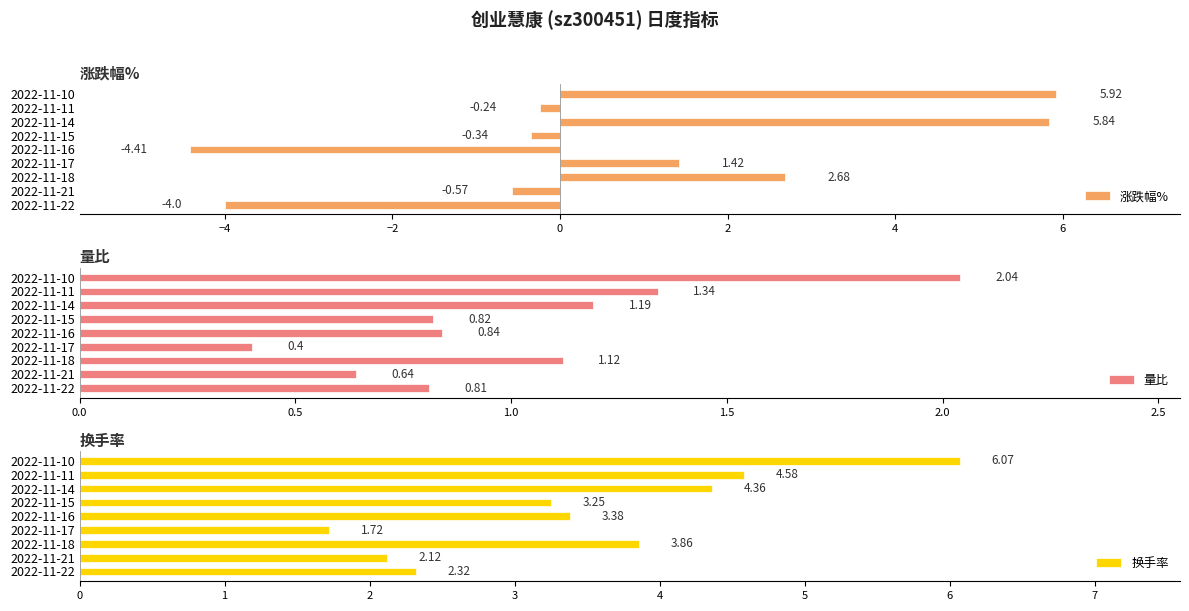

What is the difference between the second highest and second lowest values in the 量比 series?

0.7